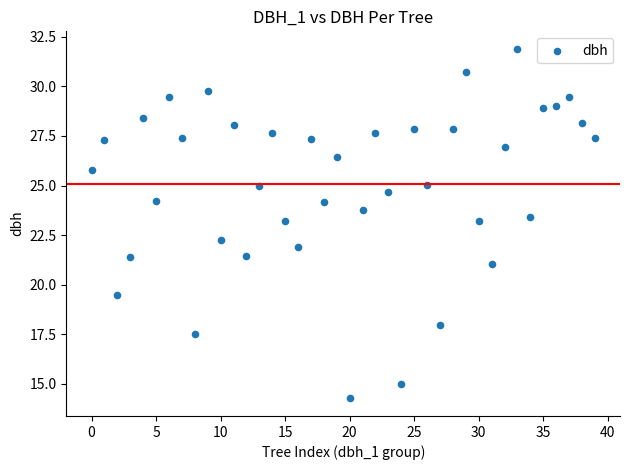

Count the number of points in this scatter plot.

40